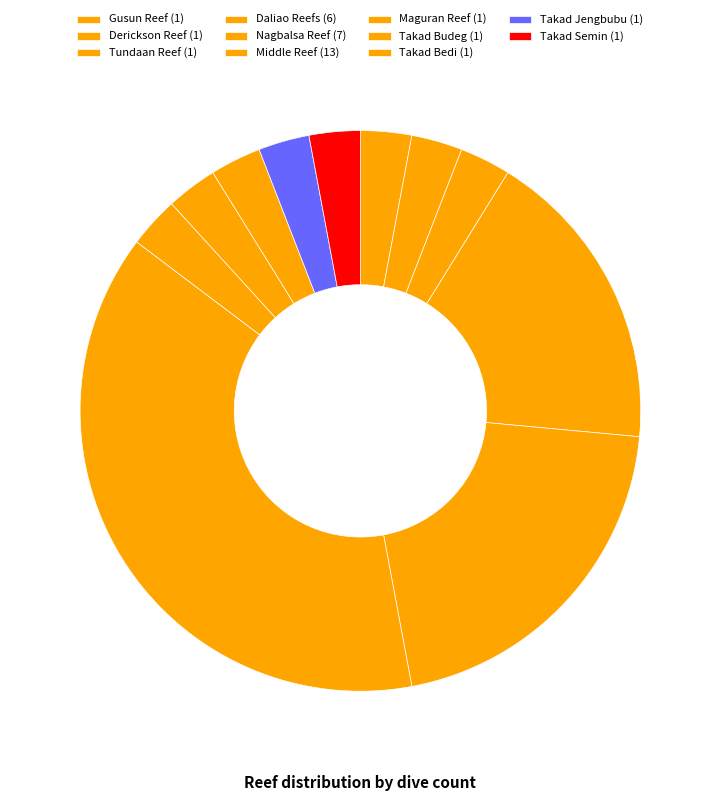

Is there a majority slice in this chart?

No